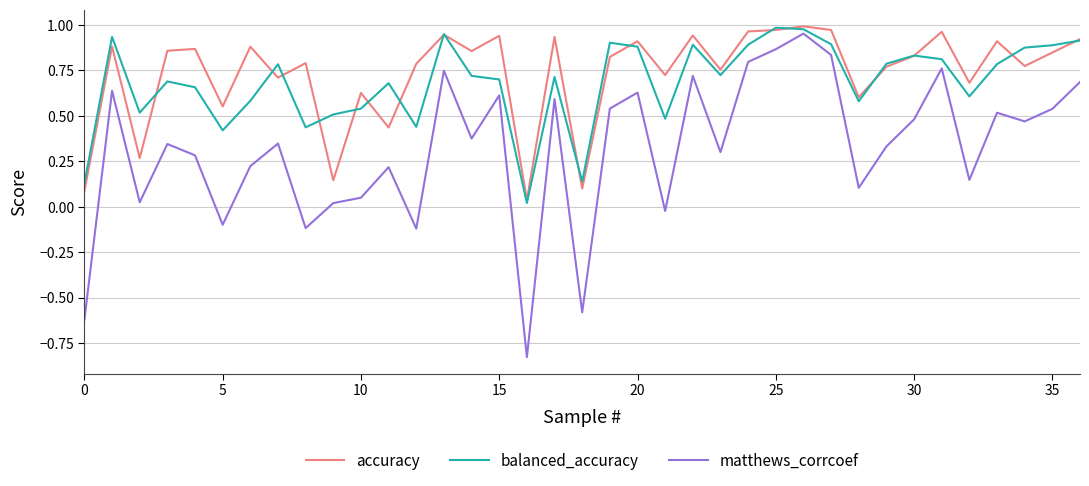

Does the chart have visible grid lines?

Yes